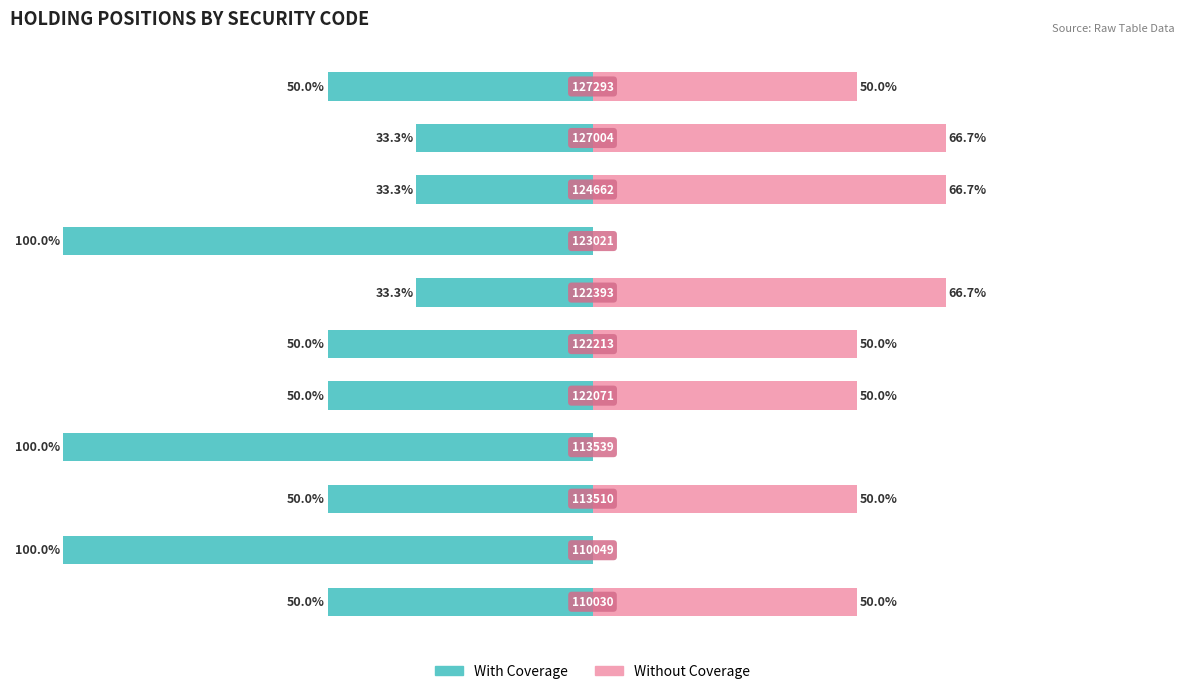

What is the value of the Without Coverage bar at the 11th from the left?

50.0